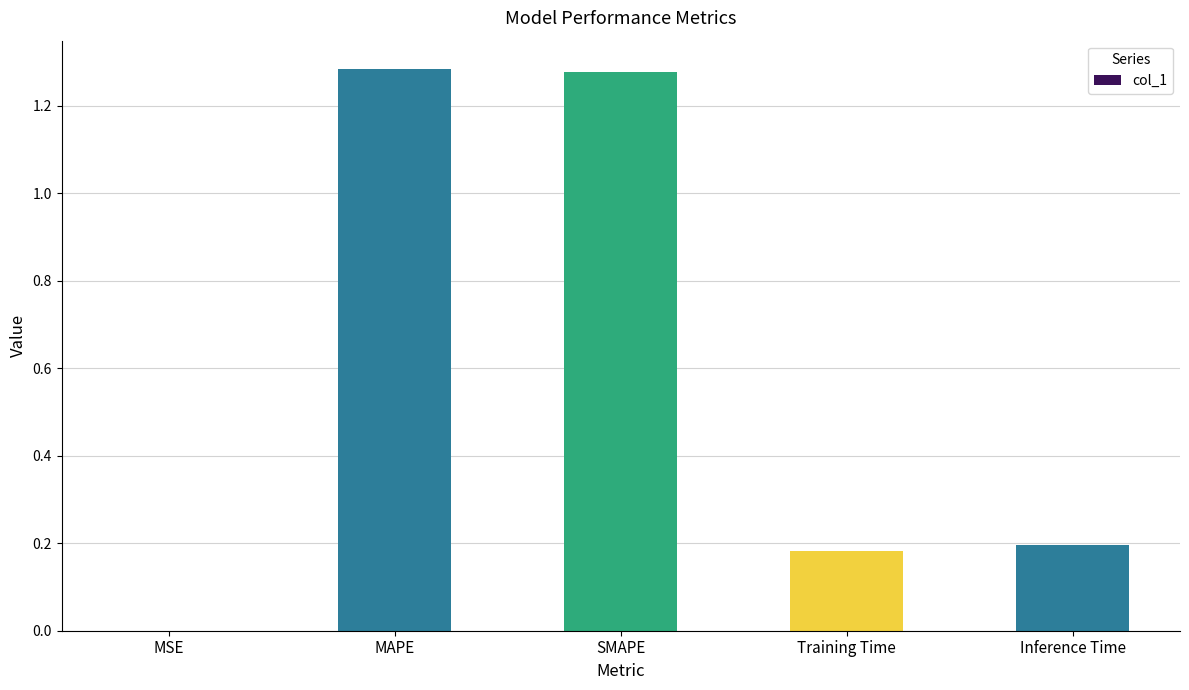

Is it true that the value at MAPE is 1.8?

False